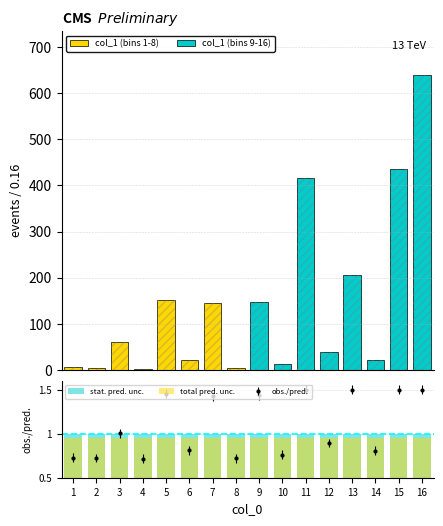

Reading left to right, transcribe all the data shown in this chart.

5.6	4.6	61.0	2.8	151.3	22.6	145.3	3.7	147.1	12.6	416.9	39.0	206.6	21.2	435.7	638.4